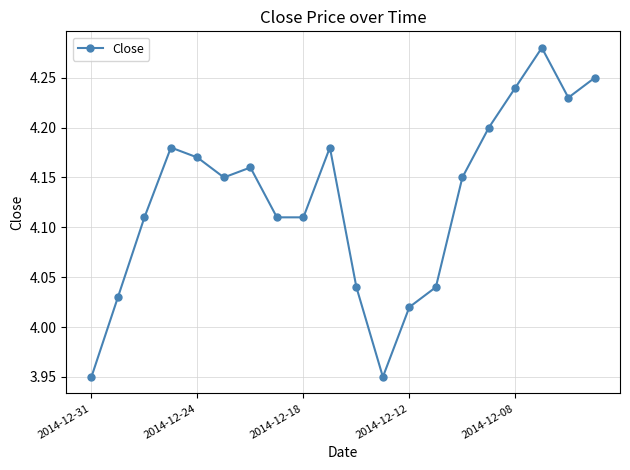

What is the difference between the maximum and second lowest values?

0.3